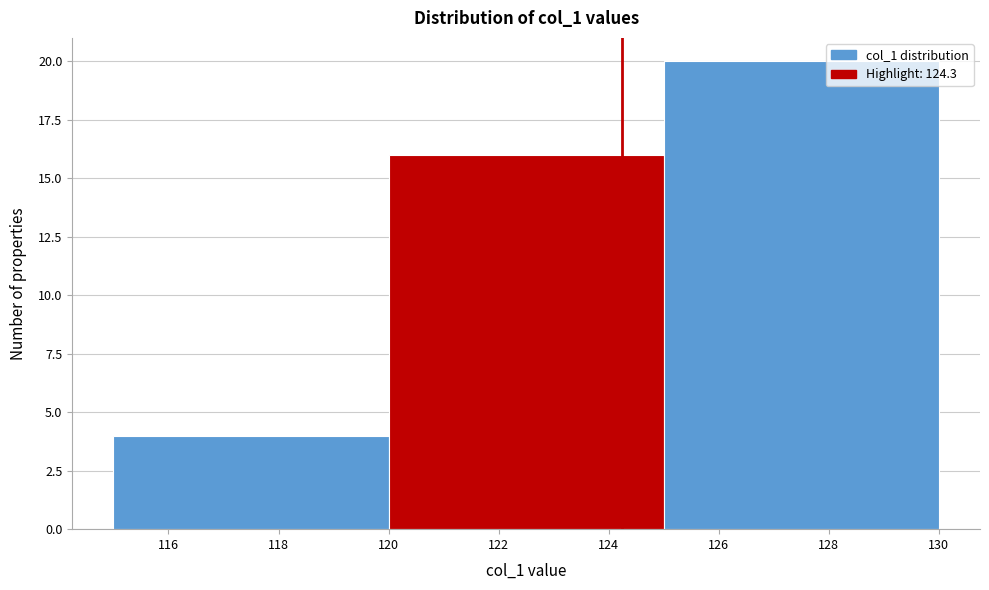

How tall is the bar that spans 115 to 120 on the x-axis? The values are not printed on the chart, so give them approximately, as read against the axis.

4